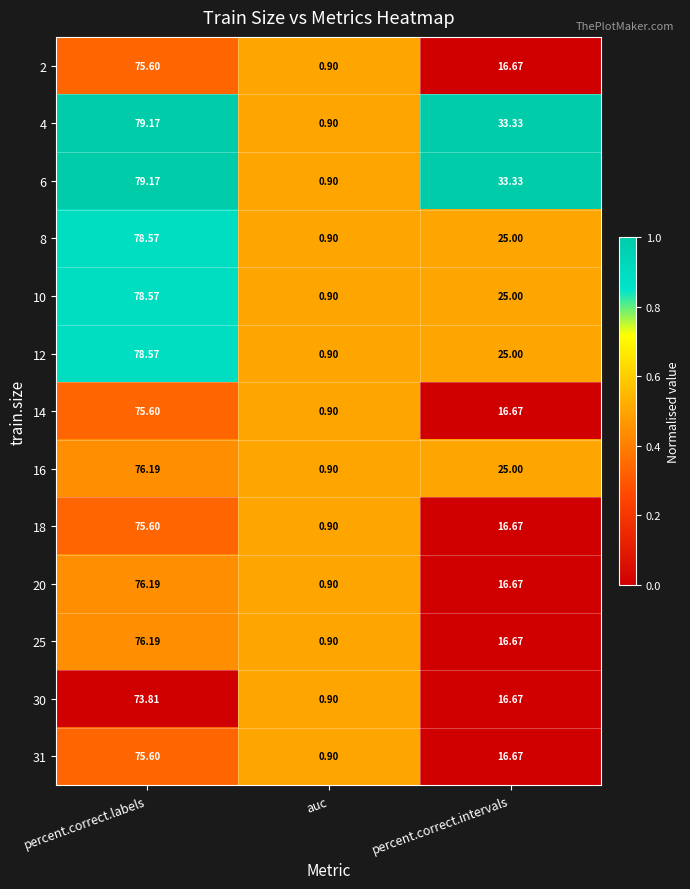

Where is 6 nearest to the value 40?

percent.correct.intervals